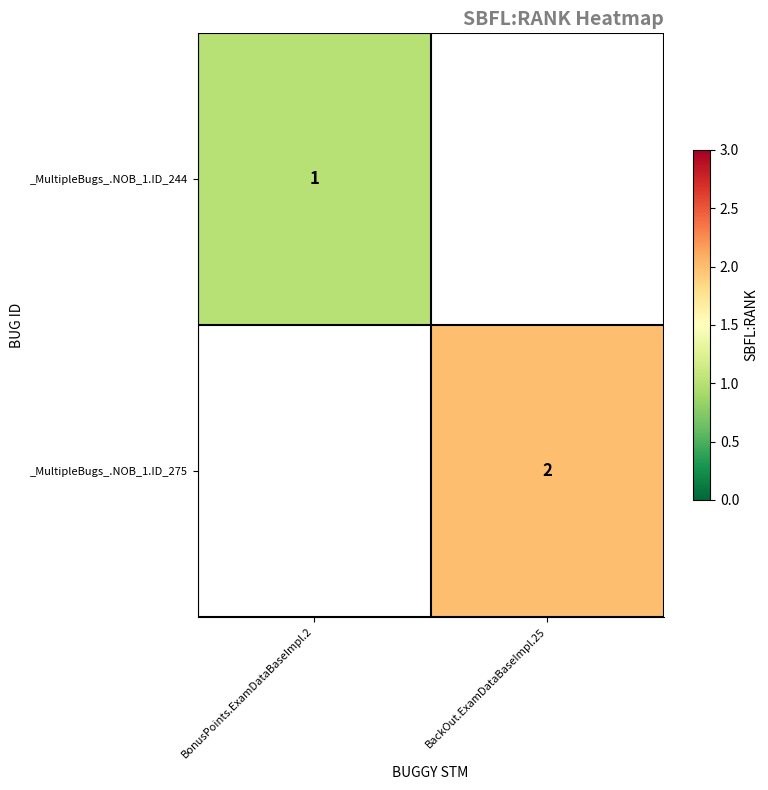

Between BonusPoints.ExamDataBaseImpl.2 and BackOut.ExamDataBaseImpl.25, which is larger?

BackOut.ExamDataBaseImpl.25